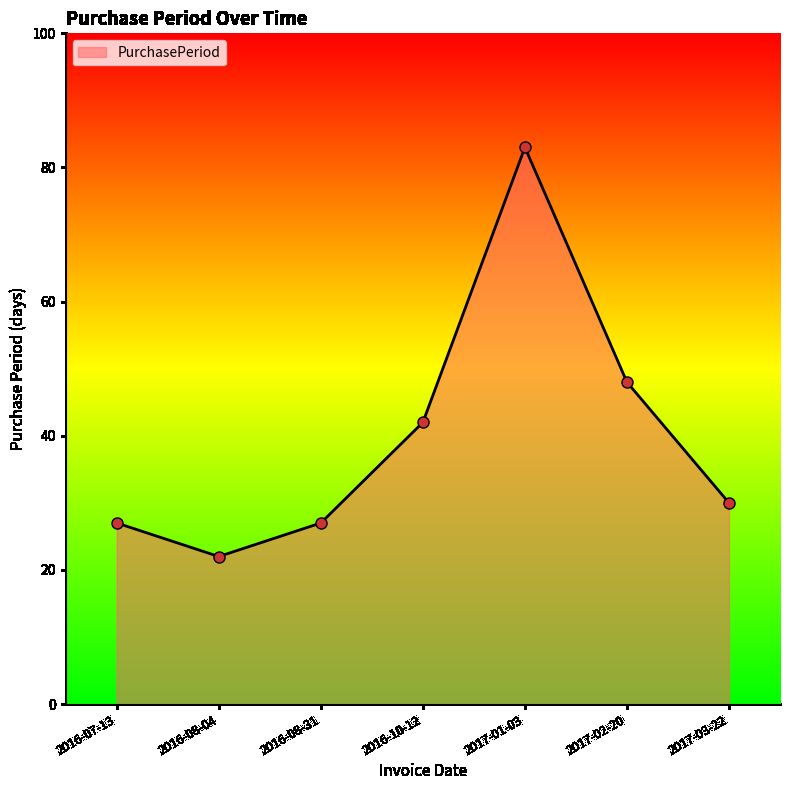

What is the sum of the values at 2016-08-04 and 2017-02-20?

70